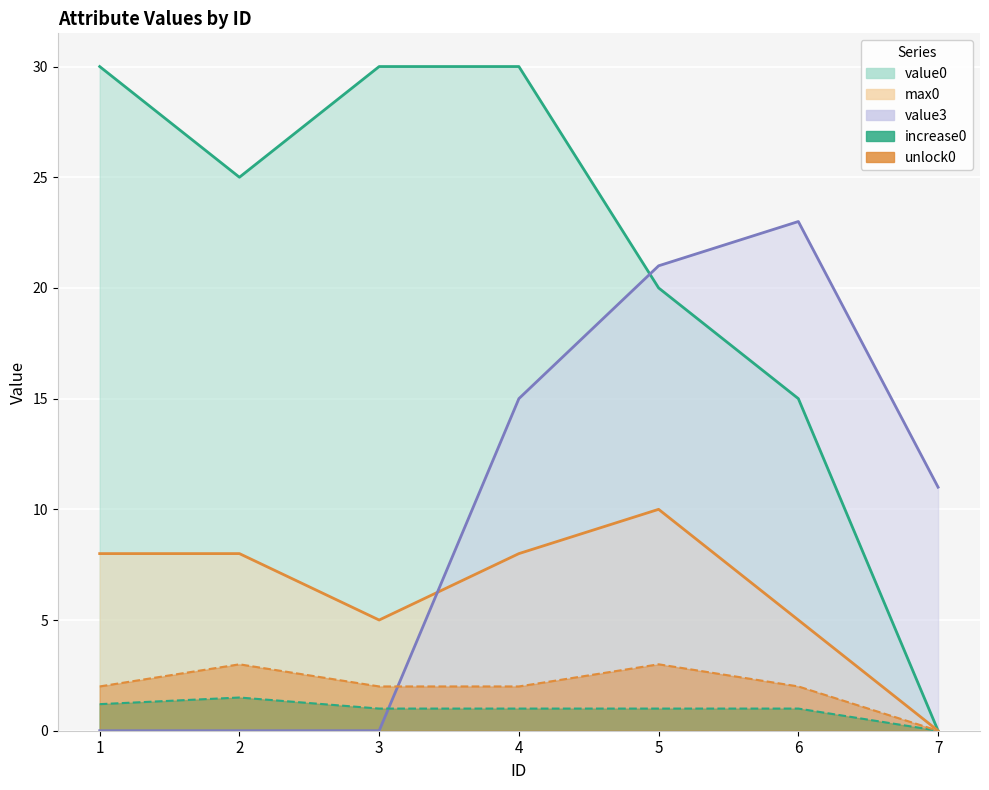

What is the difference between the second highest and minimum values in the value3 series?

21.0